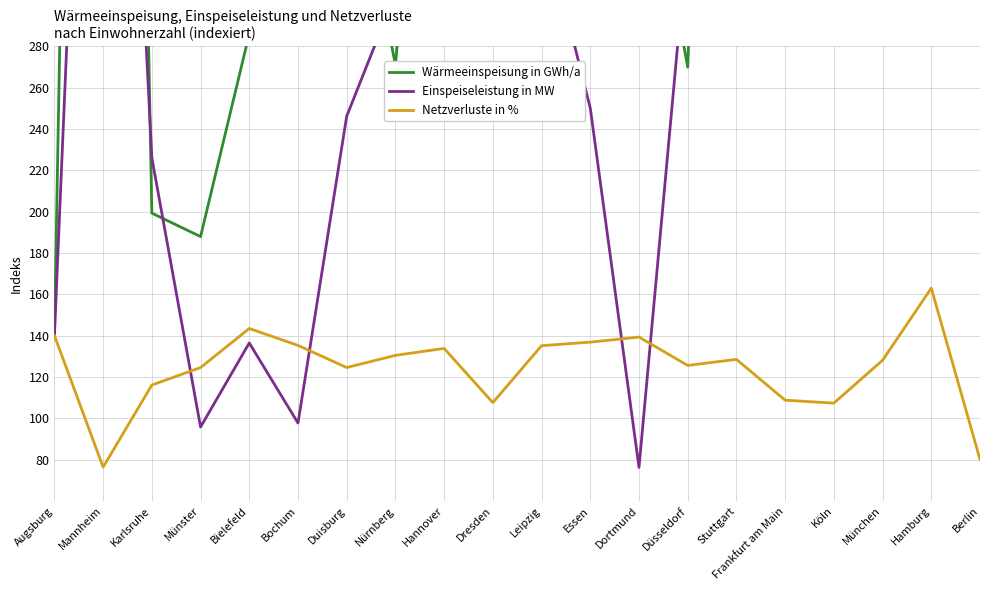

Which label corresponds to the largest value in the chart?

Berlin